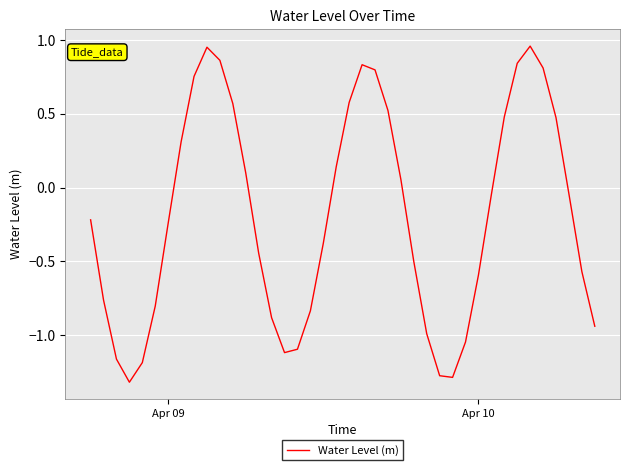

What is the difference between the maximum and minimum values?

2.3